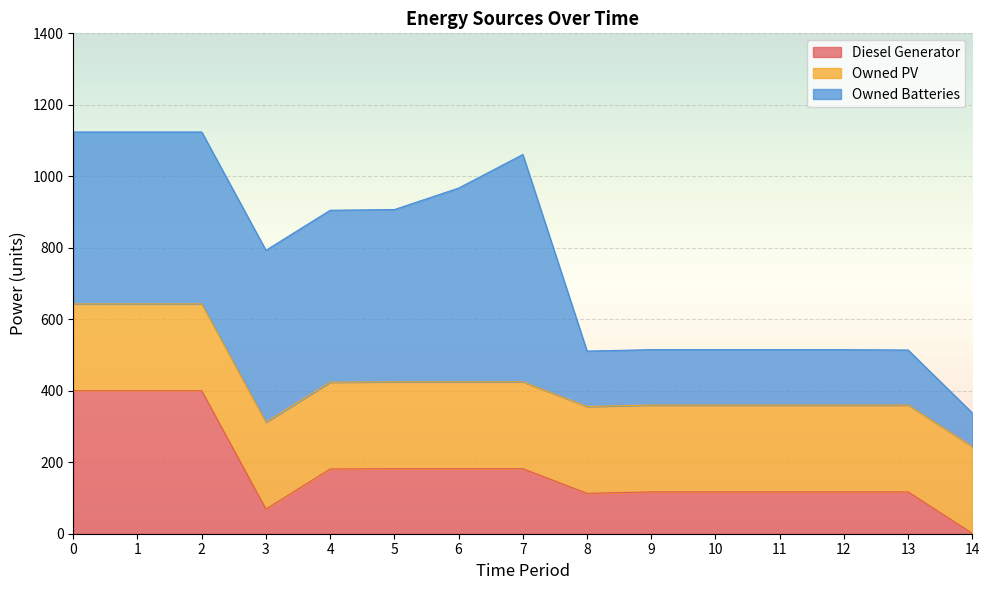

What is the value of the Diesel Generator point at the 1st from the left?

400